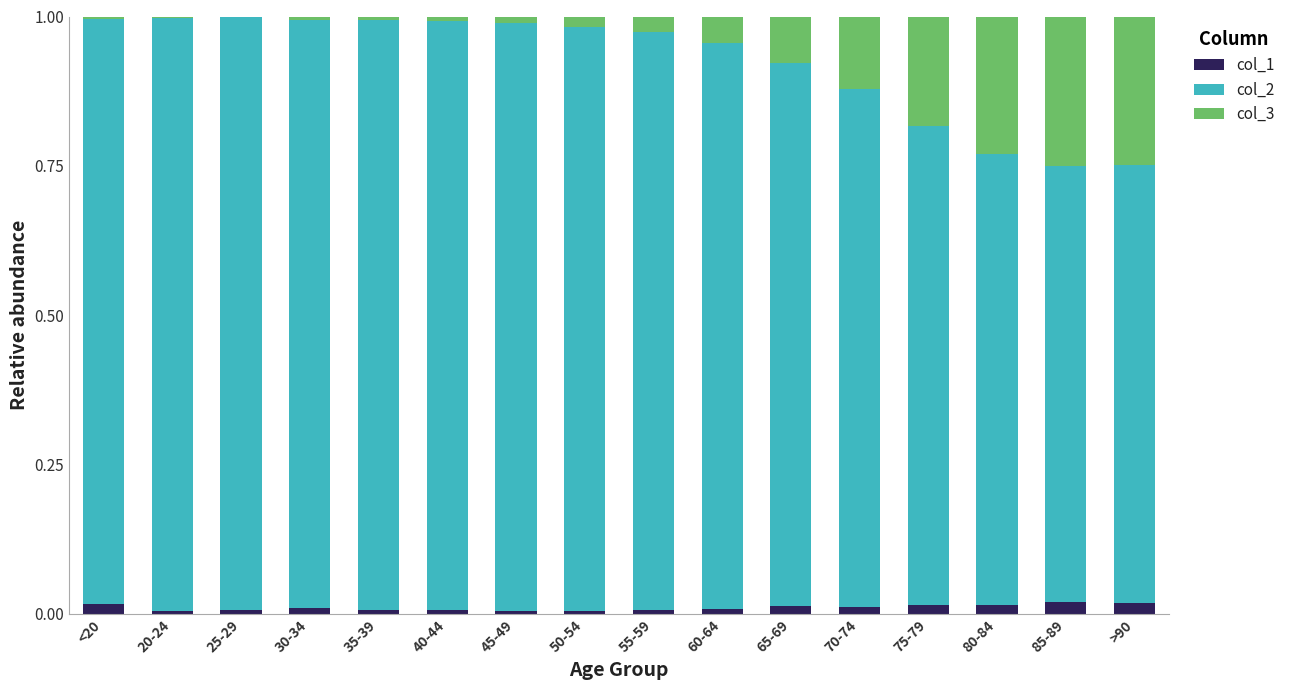

True or false: col_1 has a value of 0.0 at 40-44.

True